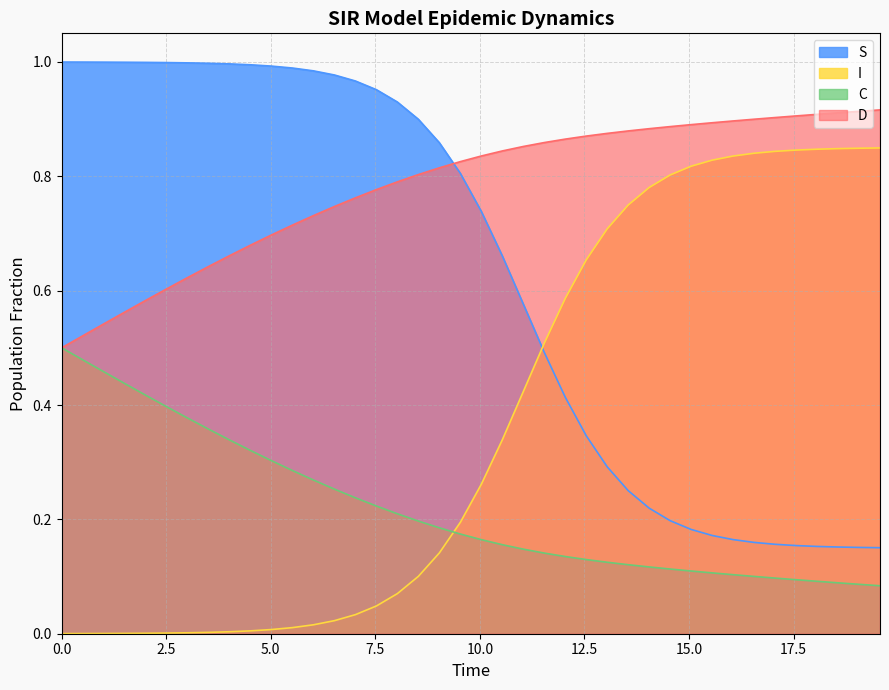

List the series in order of their peak value, highest first.

S, D, I, C